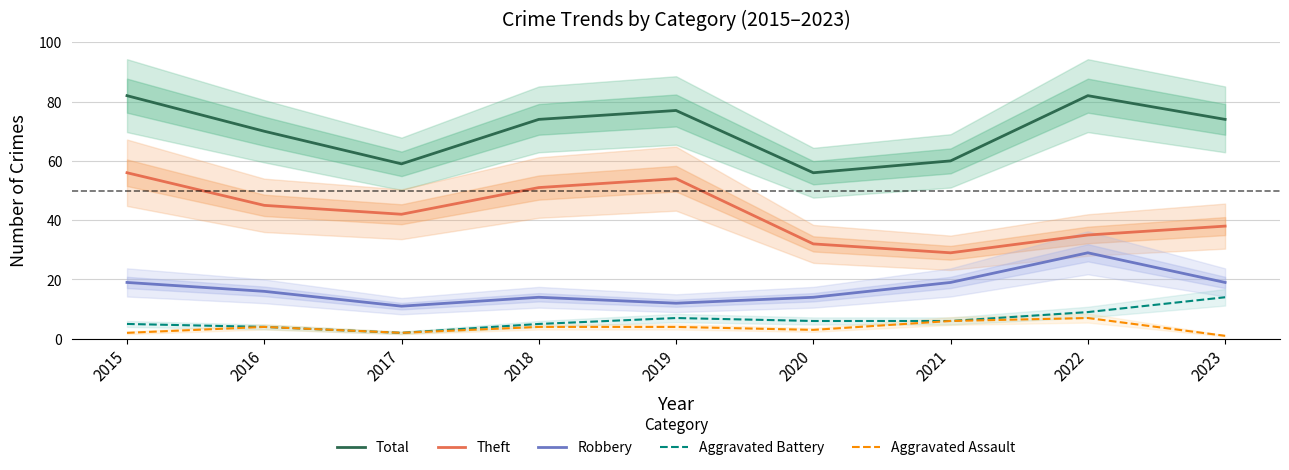

Is it true that Theft equals 76 at 2018?

False